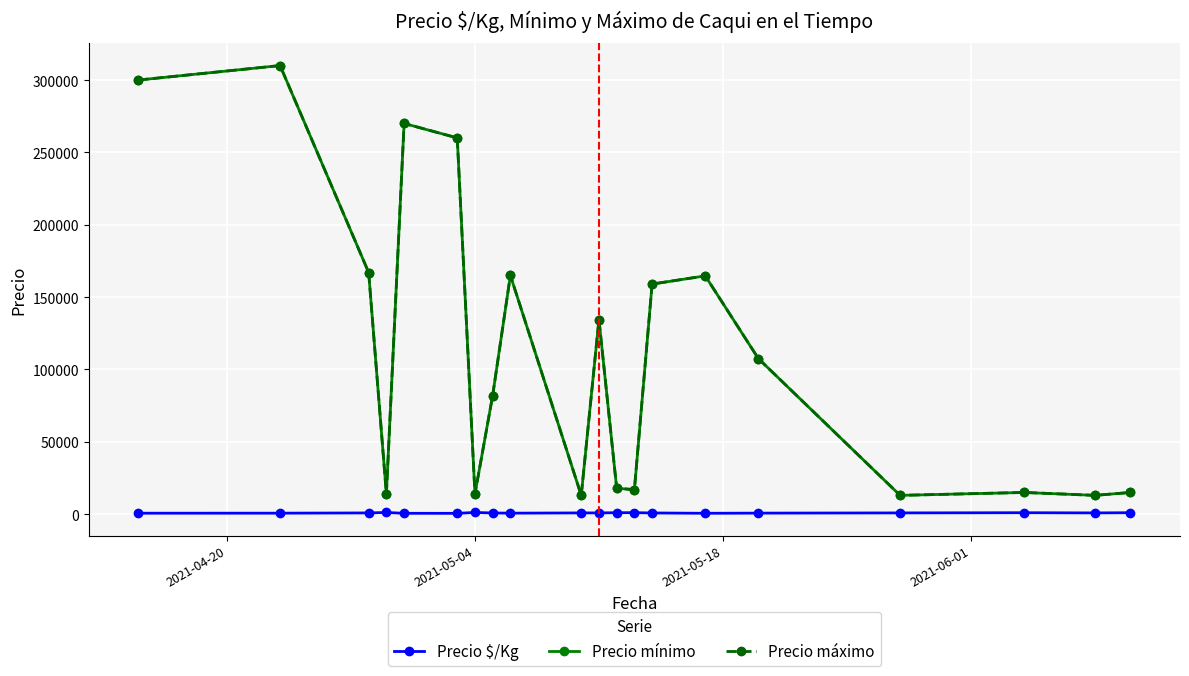

What is the value of the Precio máximo point at the 4th from the left?

14000.0